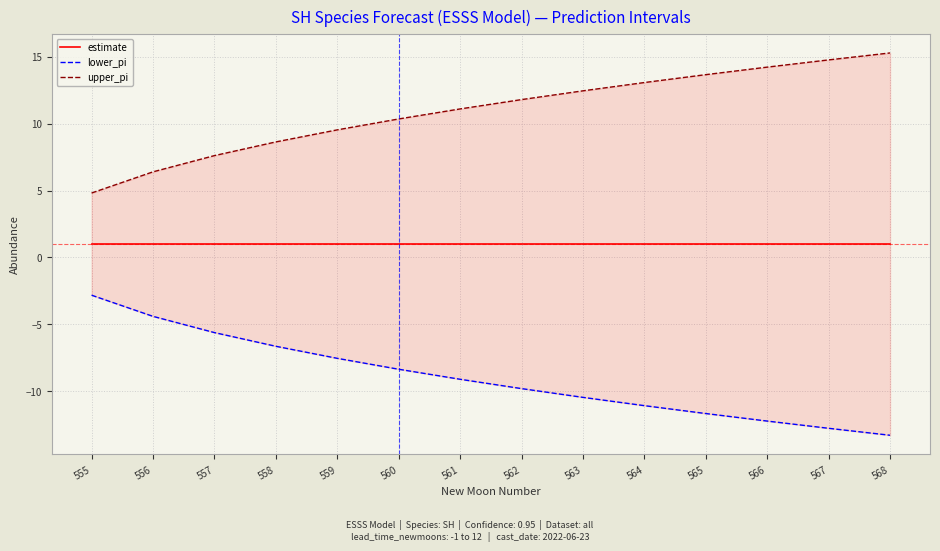

Which has a higher value, 564 or 559?

564